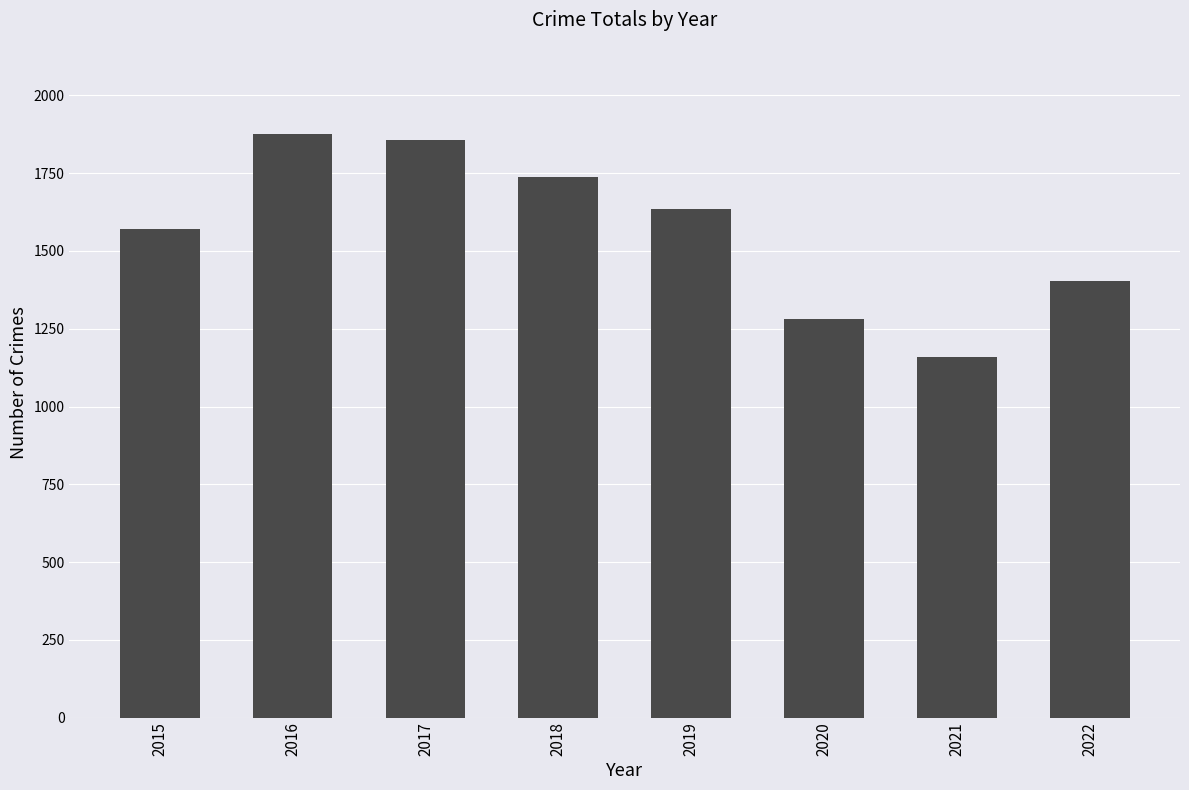

Reading left to right, extract all data points from this chart.

1572	1875	1857	1738	1634	1281	1160	1404